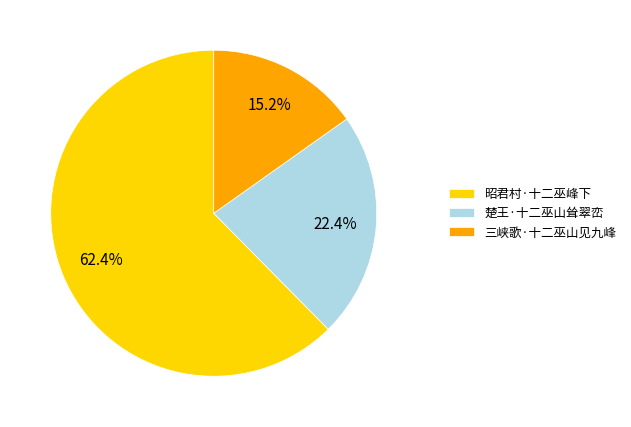

Is there a majority slice in this chart?

Yes